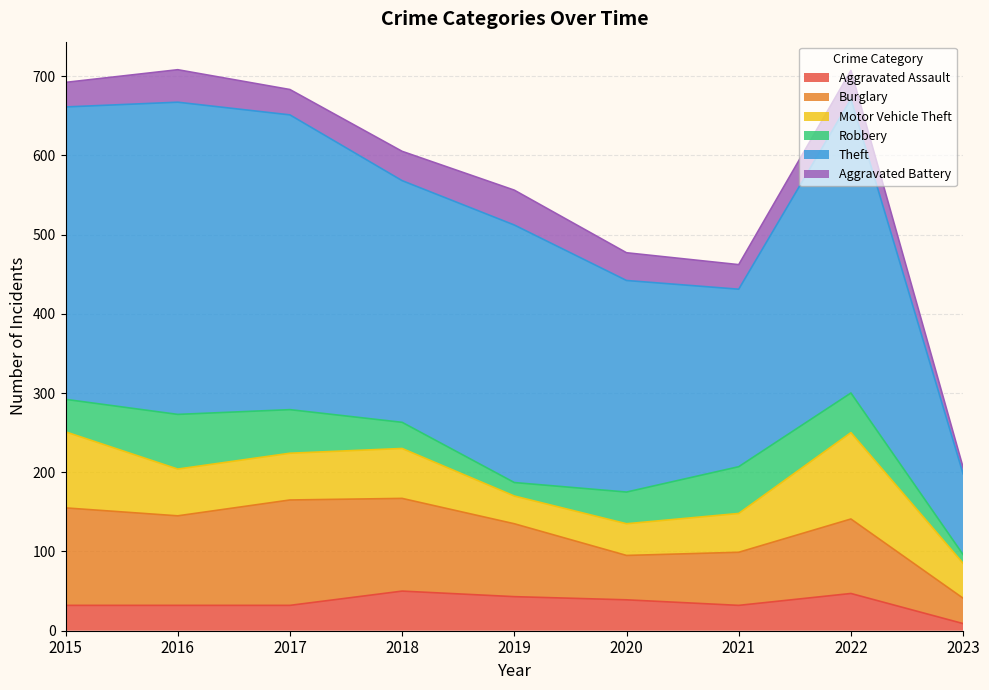

The Theft series shows 102 at 2023. True or false?

True